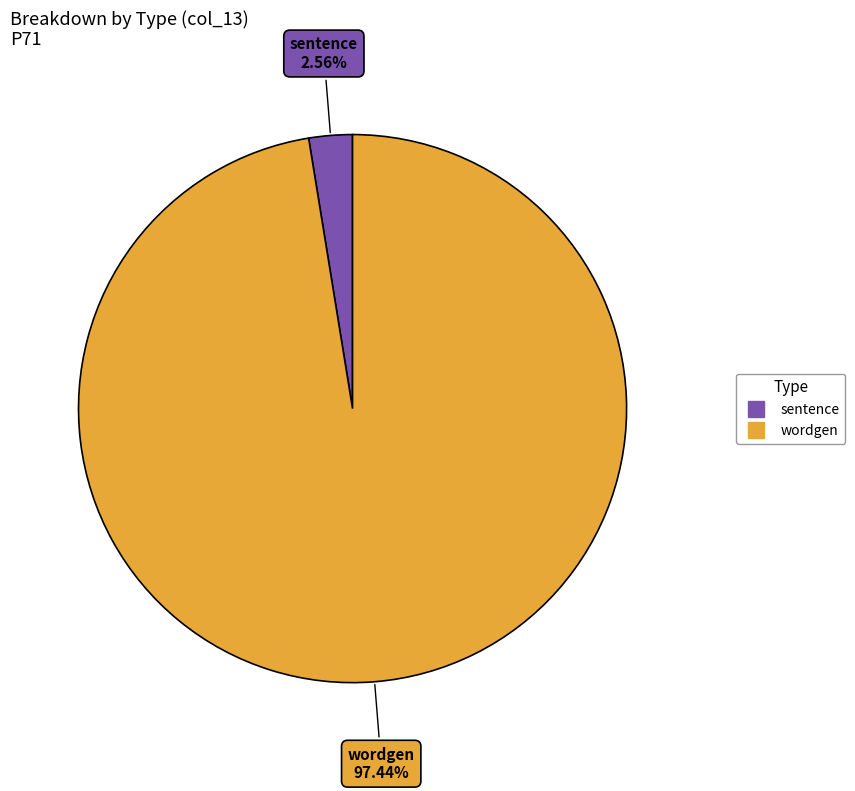

Is there any slice that represents more than half of the pie?

Yes